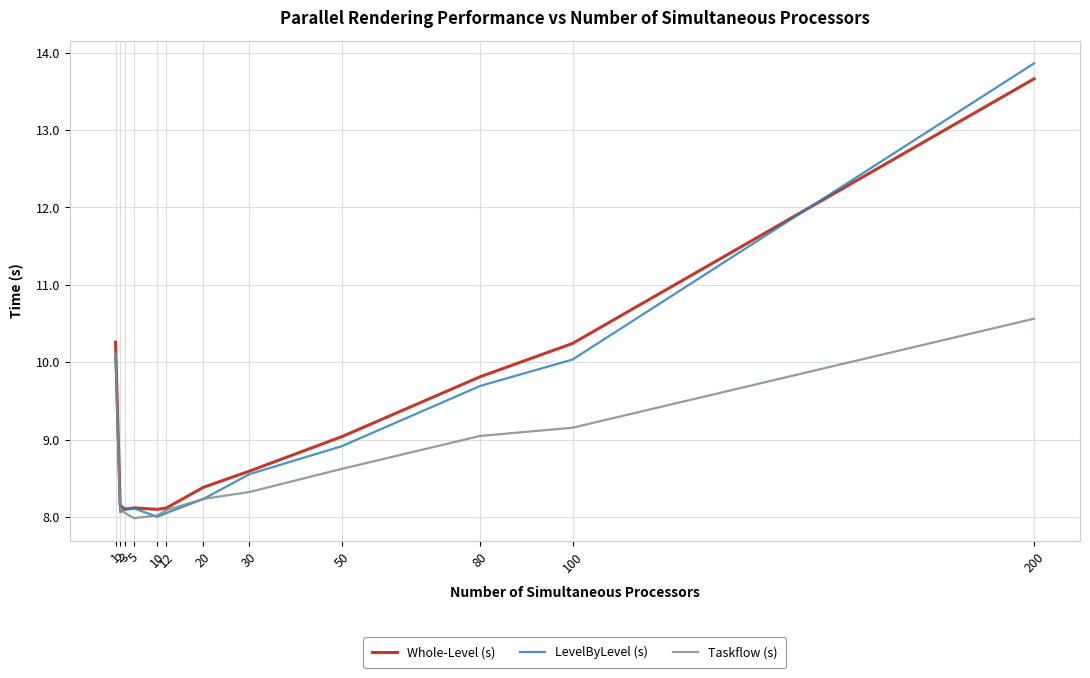

What is the difference between the highest and lowest values at 3?

0.1